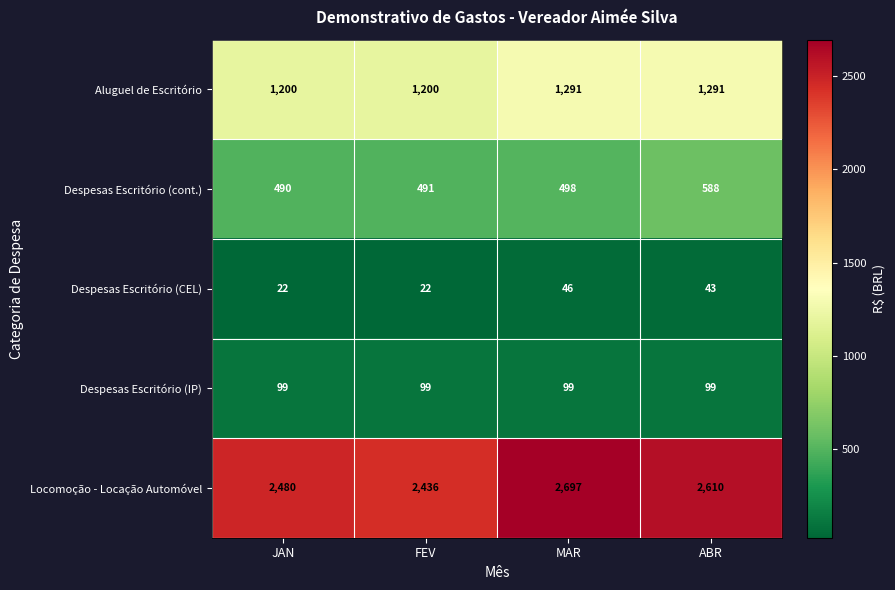

Reading left to right, list all the values displayed in this chart.

Aluguel de Escritório: 1200	1200	1291	1291
Despesas Escritório (cont.): 490	491	498	588
Despesas Escritório (CEL): 22	22	46	43
Despesas Escritório (IP): 99	99	99	99
Locomoção - Locação Automóvel: 2480	2436	2697	2610